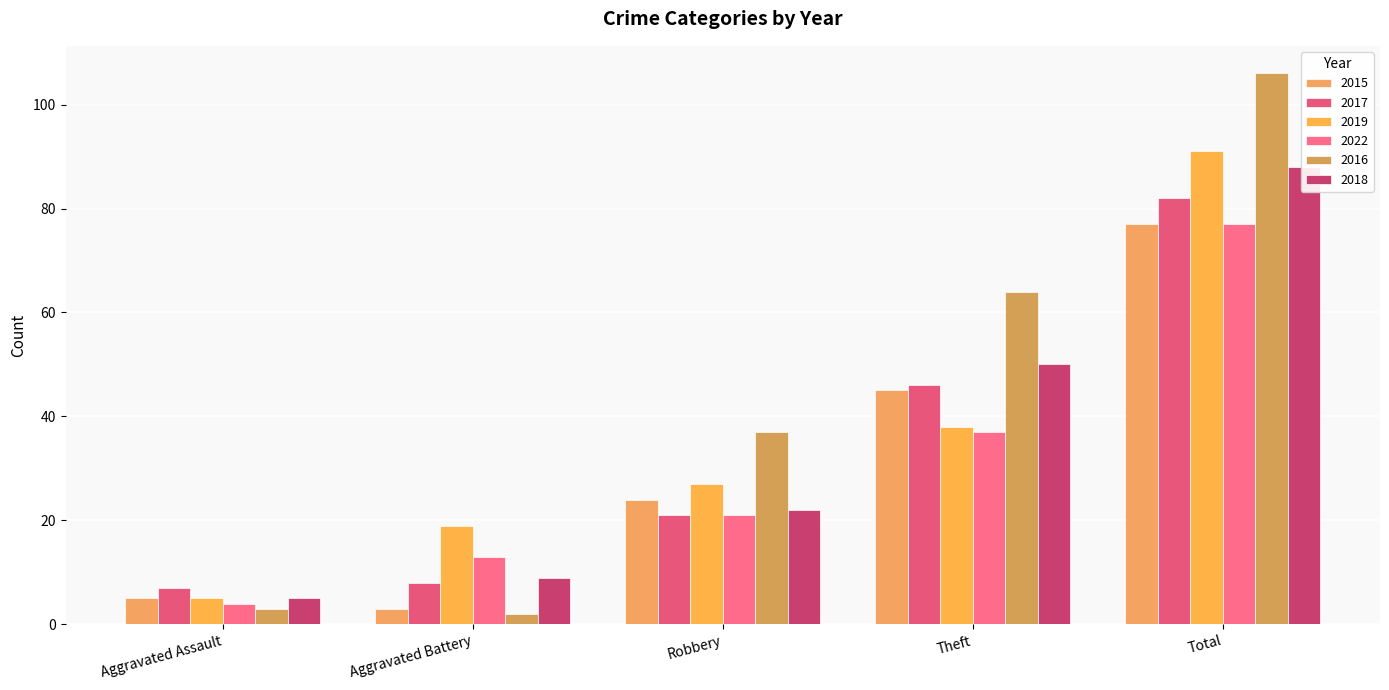

What is the label of the 2nd bar from the right?

Theft